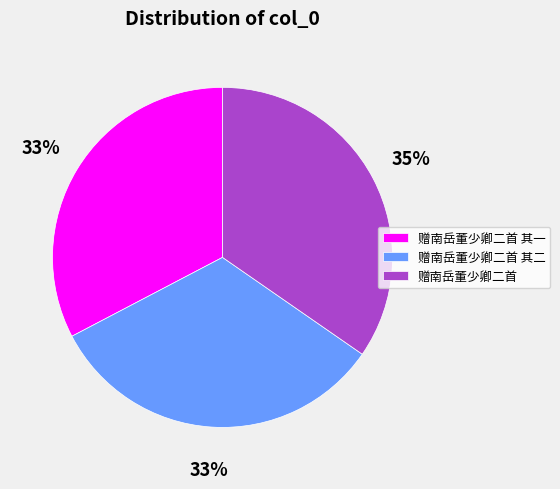

Is it true that 赠南岳董少卿二首 其二 is 27% of the pie?

False